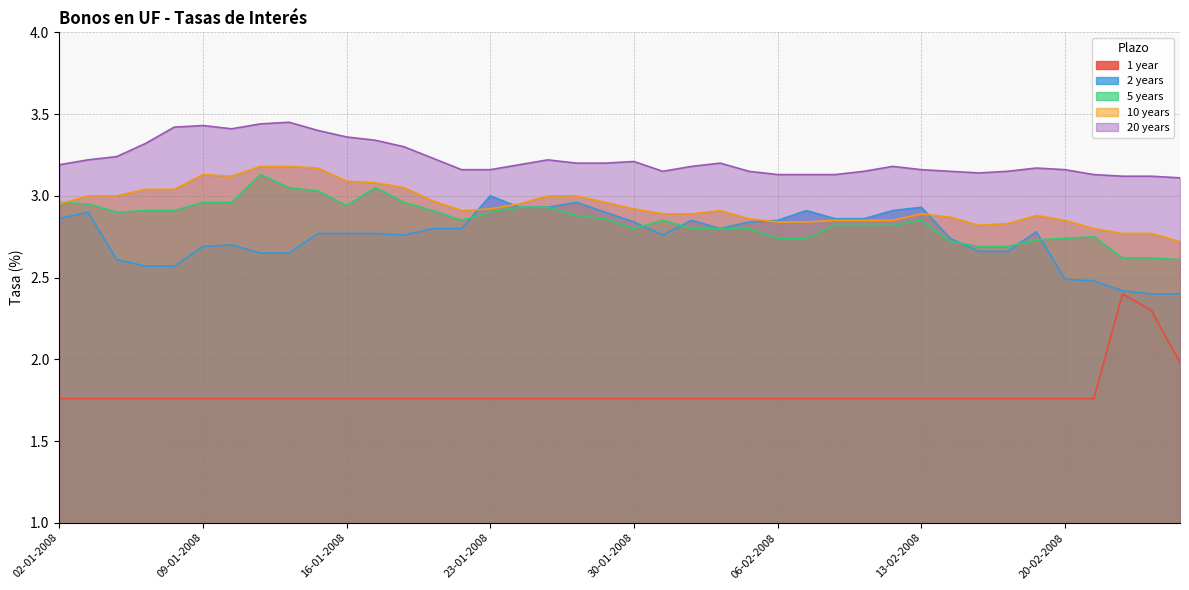

Which series changed the most between 04-01-2008 and 21-01-2008?

2 years